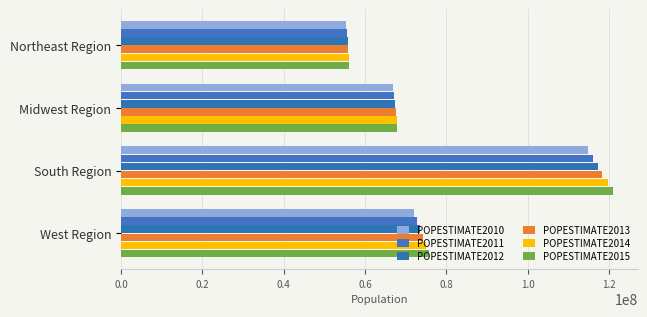

Which series has the largest total across all categories?

POPESTIMATE2015